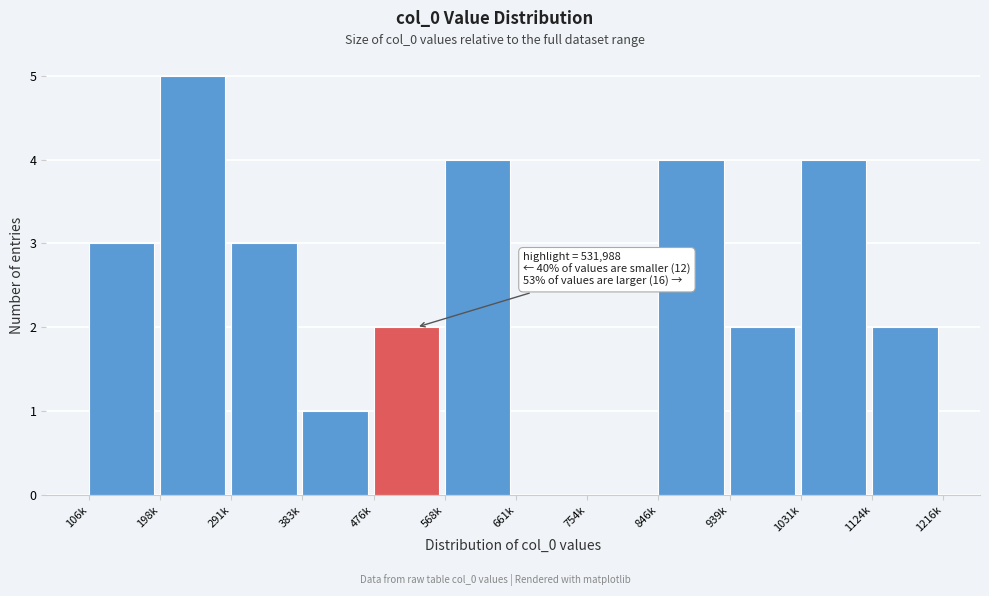

Reading left to right, list all the values displayed in this chart.

106k=3	198k=5	291k=3	383k=1	476k=2	568k=4	661k=0	754k=0	846k=4	939k=2	1031k=4	1124k=2